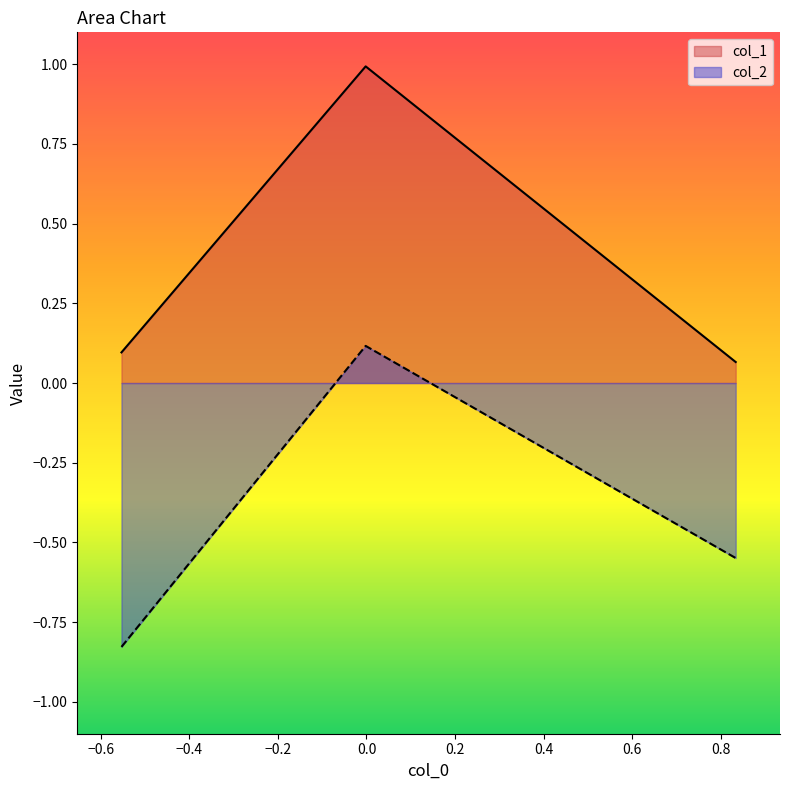

Which series has the largest total across all categories?

col_1